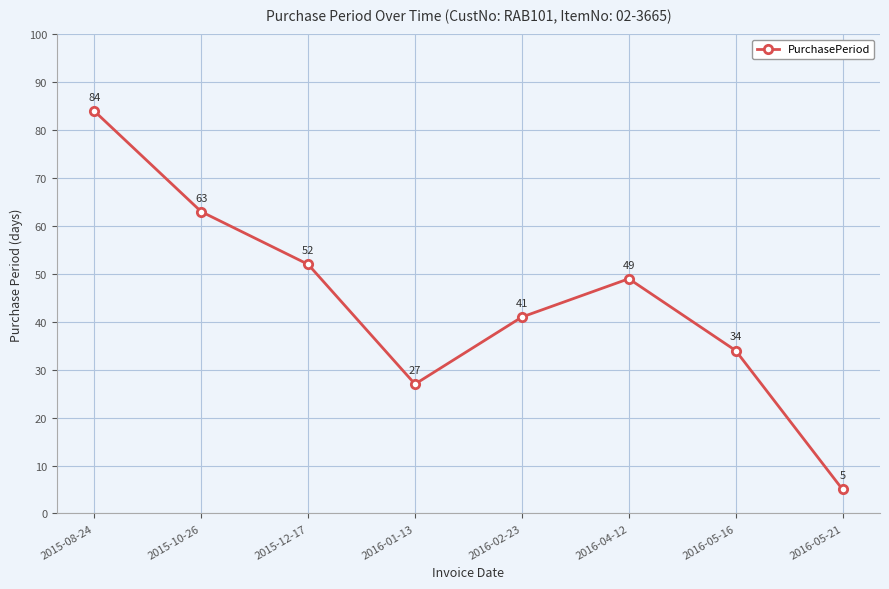

What is the greatest value displayed?

84